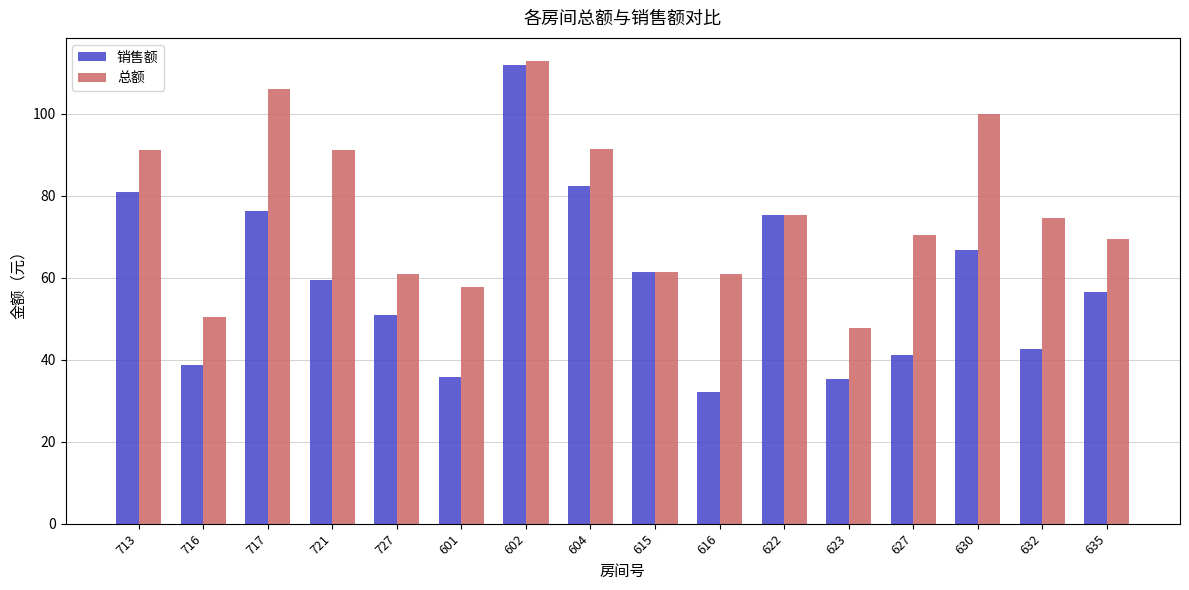

How many bars are there in each group?

2